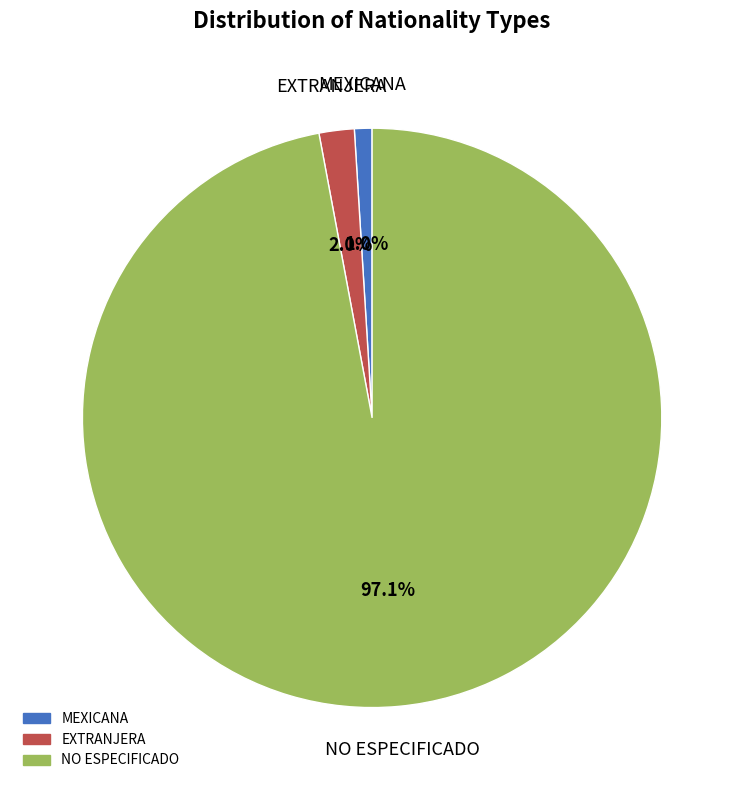

Does any single category account for the majority?

Yes